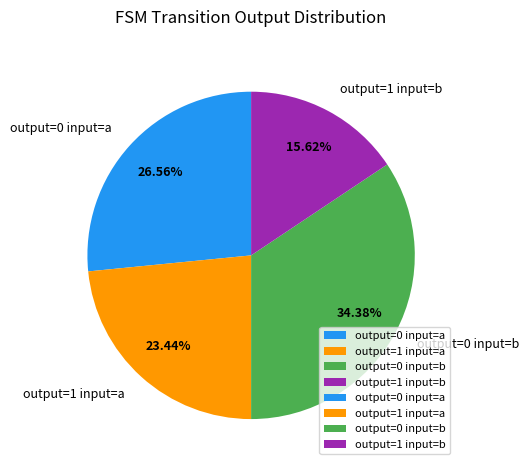

To the nearest percent, what is the difference between the largest and smallest slice percentages?

19%